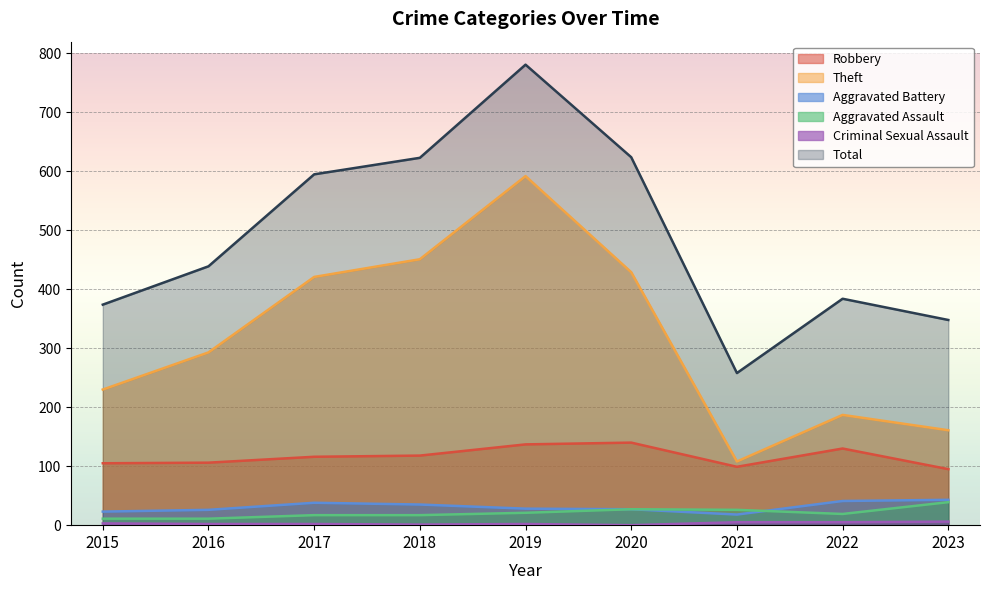

True or false: Robbery has more than 1 points higher than both neighbors.

True